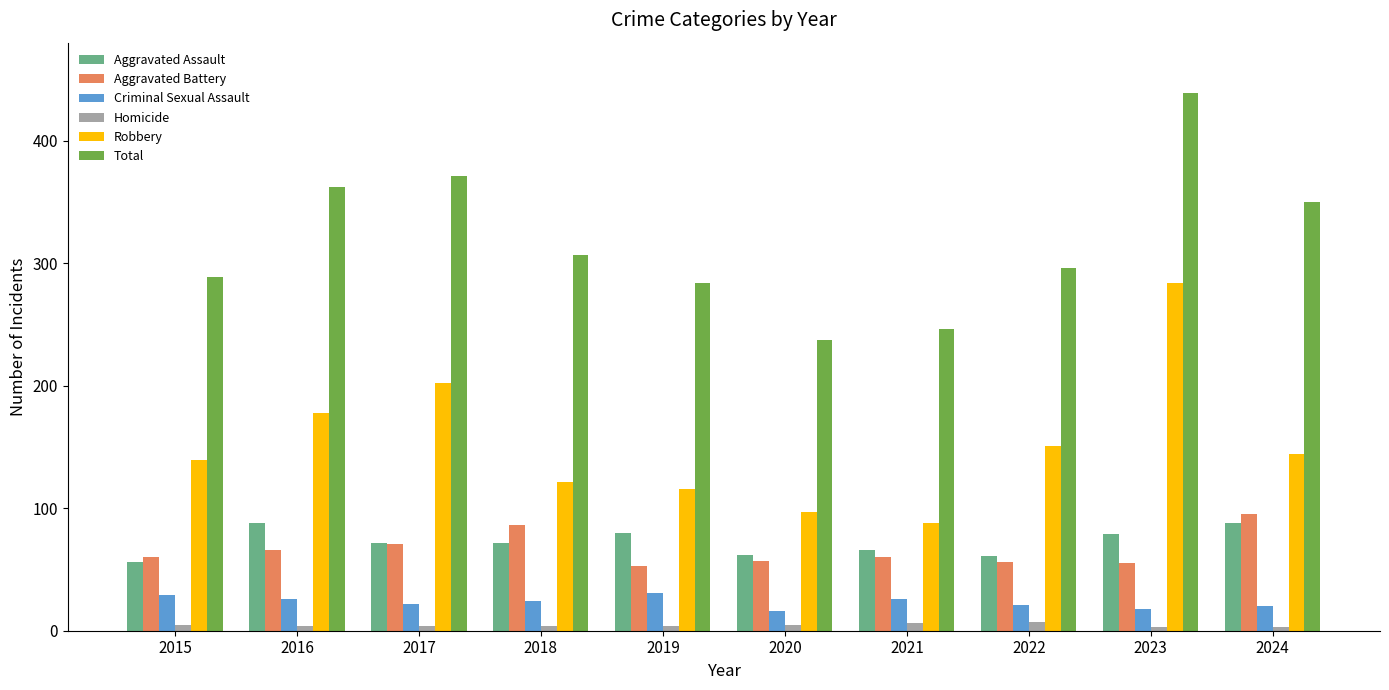

At 2016, list the series in order from smallest to largest.

Homicide, Criminal Sexual Assault, Aggravated Battery, Aggravated Assault, Robbery, Total